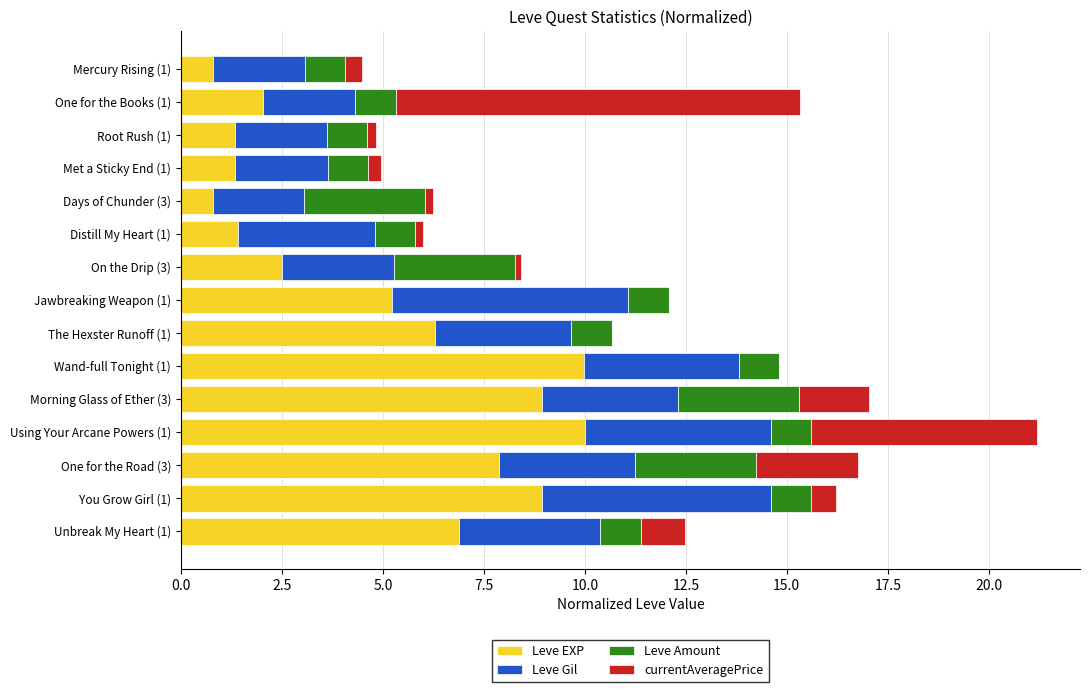

Count the number of data series in this chart.

4